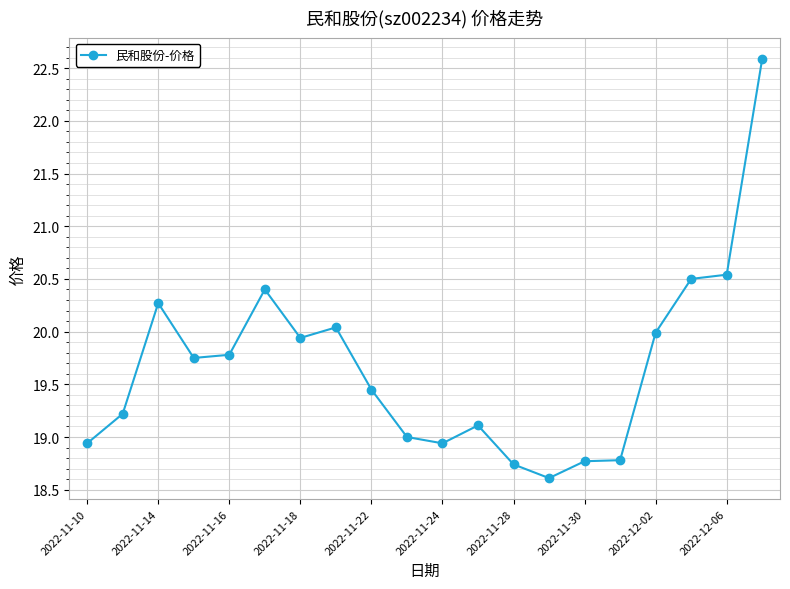

True or false: the data has more than 2 interior local peaks.

True